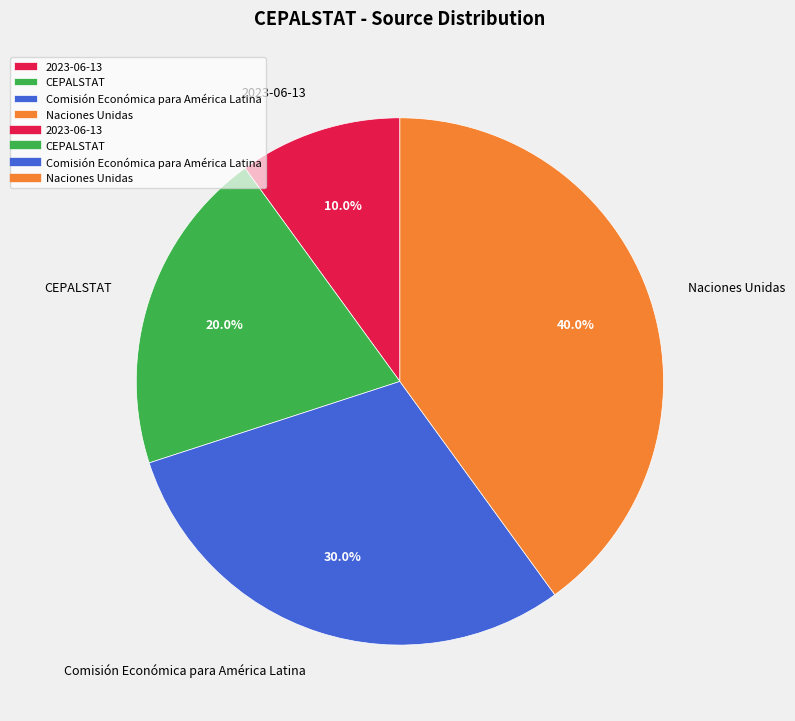

What is the ratio of the value at Naciones Unidas to the value at 2023-06-13?

4.0